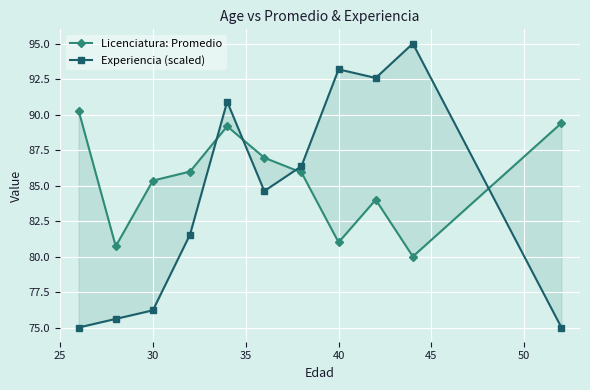

Rank the series by their maximum value, from highest to lowest.

Experiencia (scaled), Licenciatura: Promedio